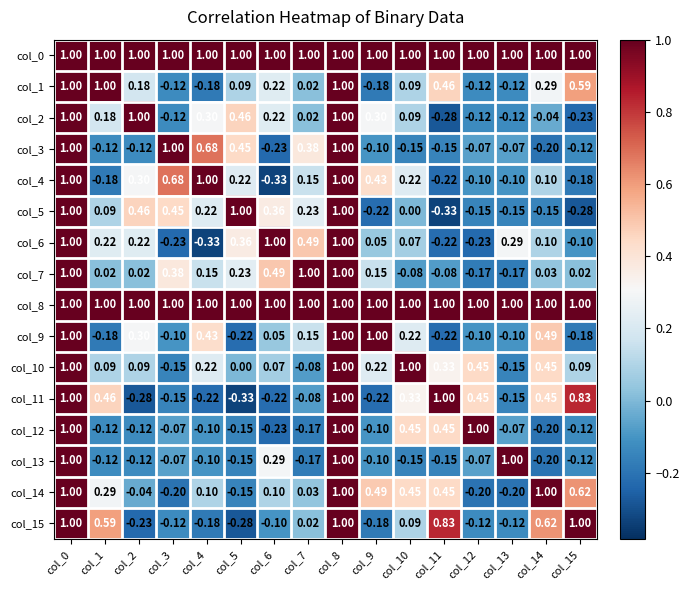

Is the value of col_5 at col_8 greater than the value of col_6 at col_13?

Yes